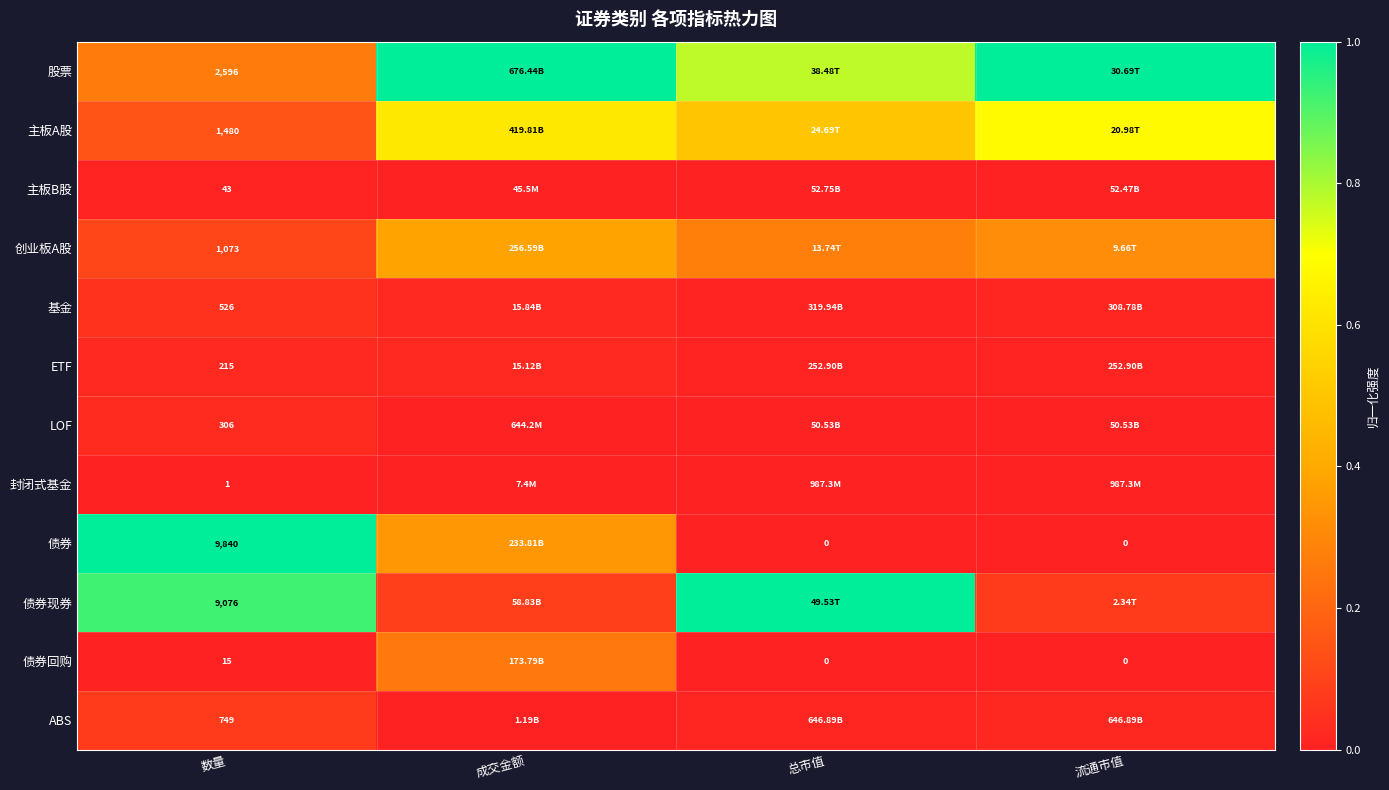

List the series in order of their peak value, lowest first.

封闭式基金, 主板B股, ETF, LOF, 基金, ABS, 债券回购, 创业板A股, 主板A股, 股票, 债券, 债券现券